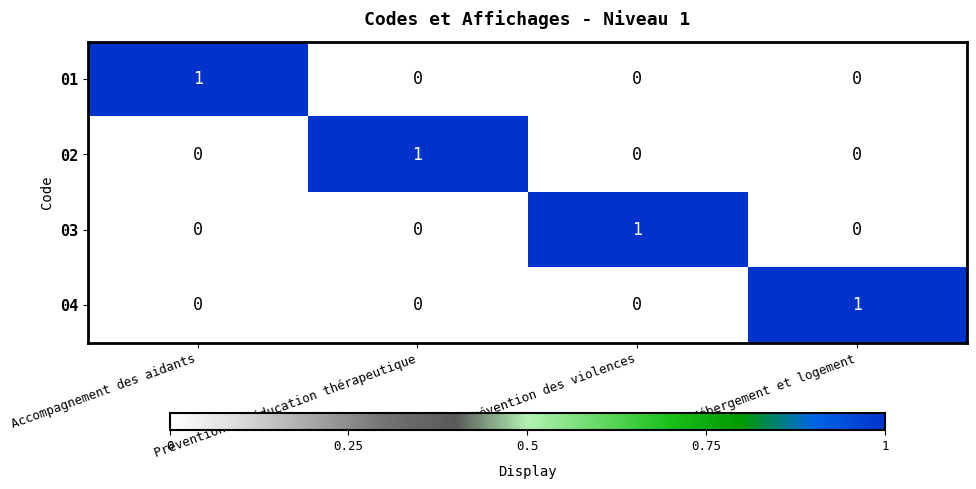

What is the total value across all series at Hébergement et logement?

1